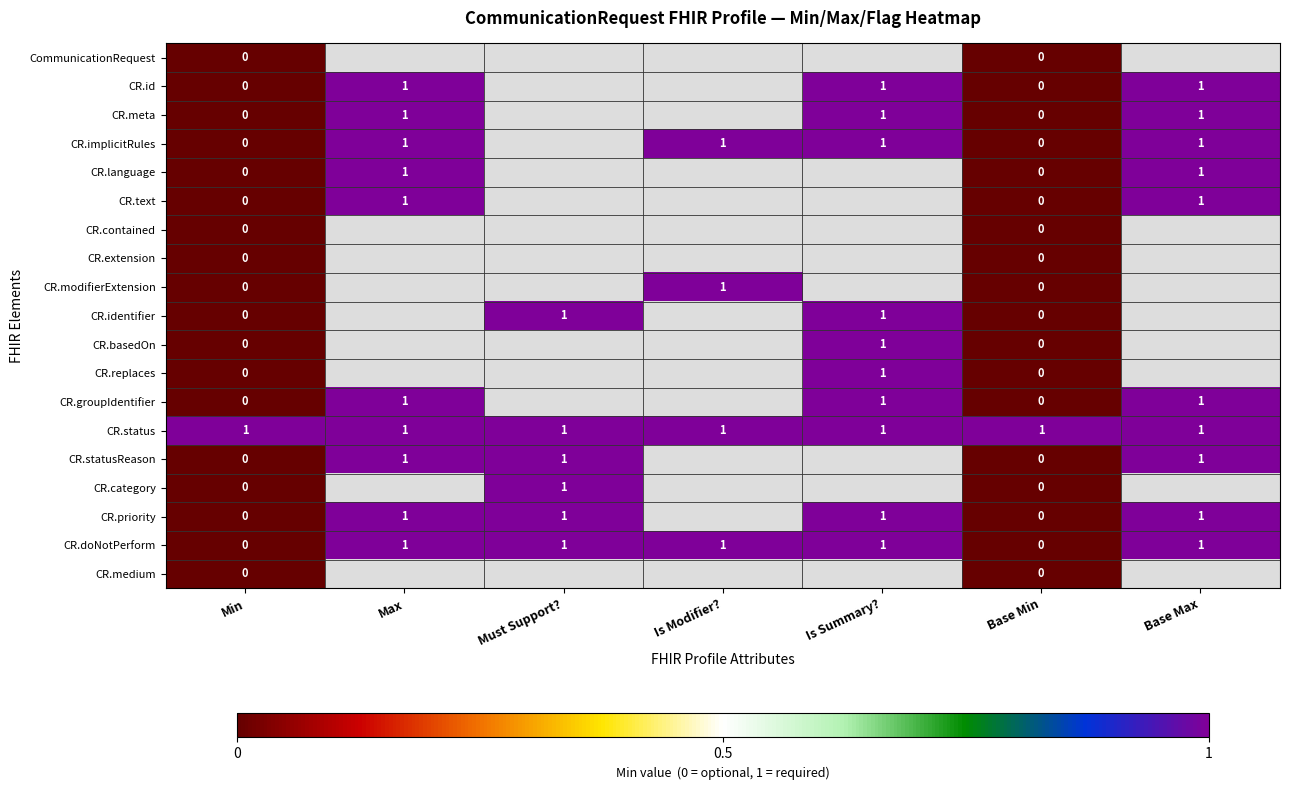

The value of CR.id at Is Summary? is 1. True or false?

True